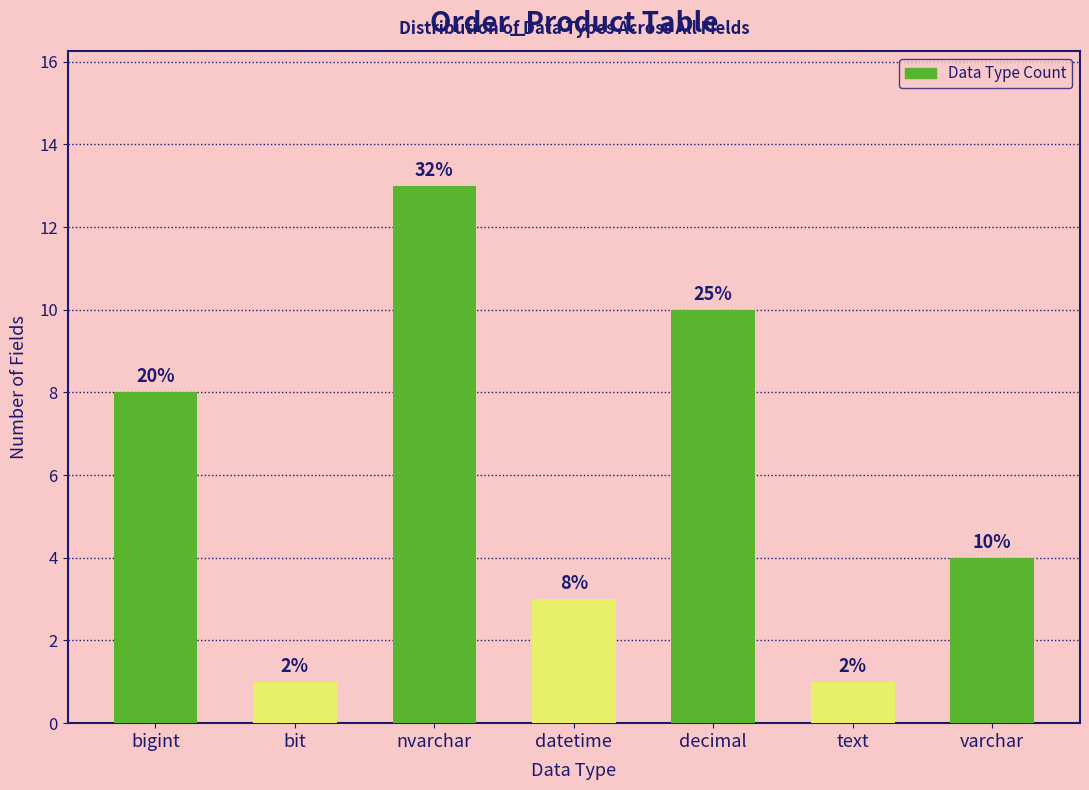

Are the bars horizontal?

No